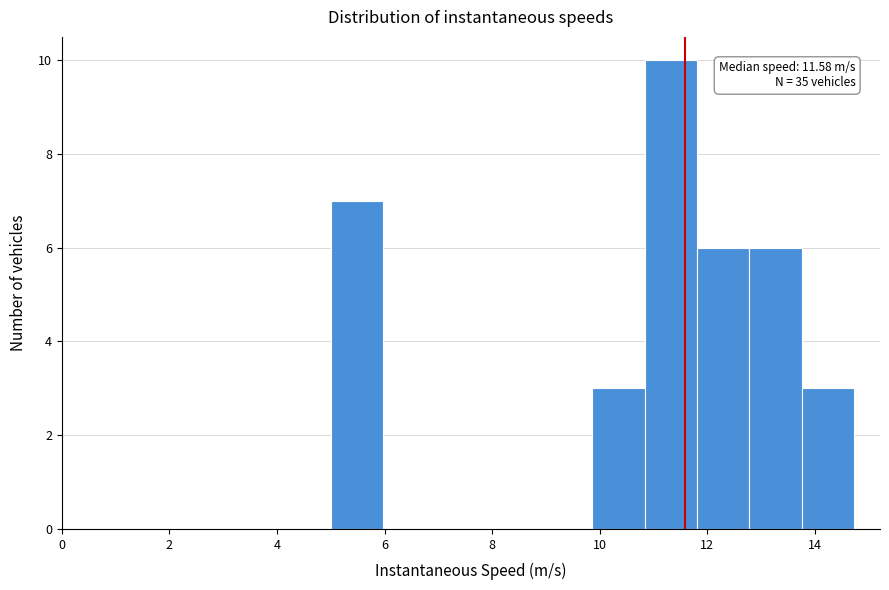

Over which range of the x-axis is the bar tallest?

10.8 to 11.8